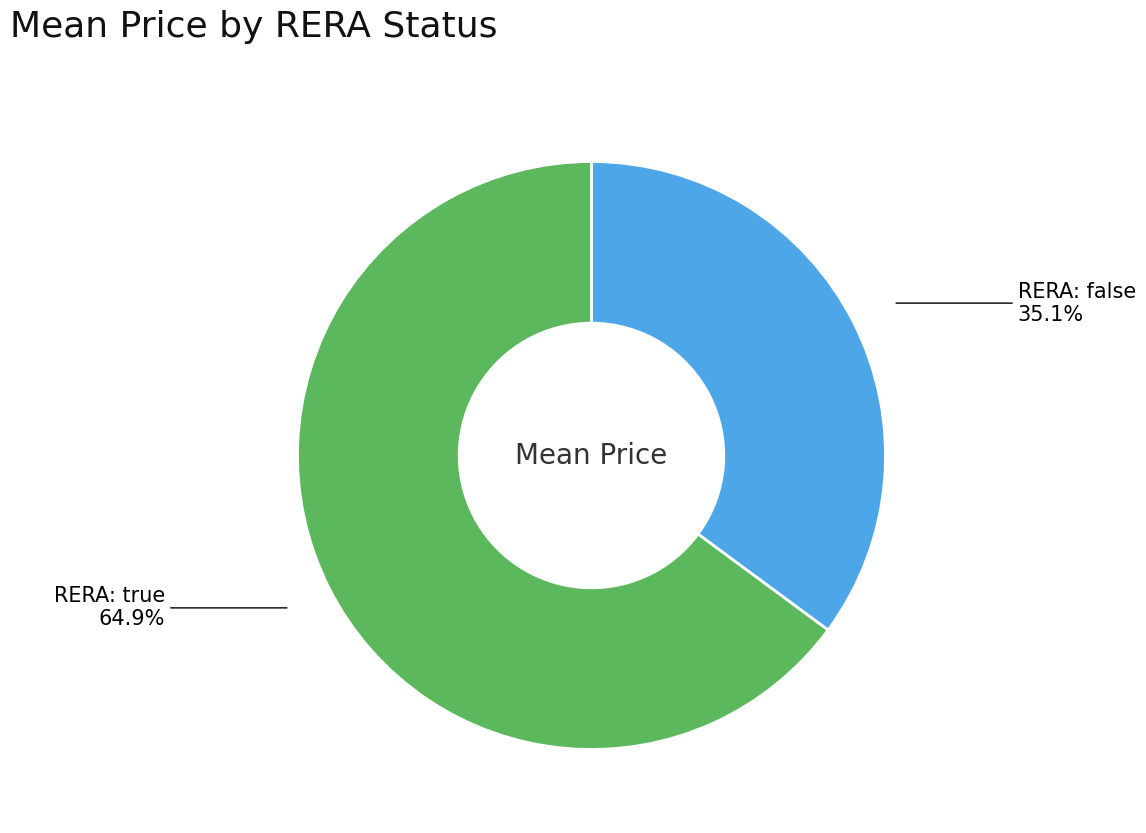

Is there a majority slice in this chart?

Yes